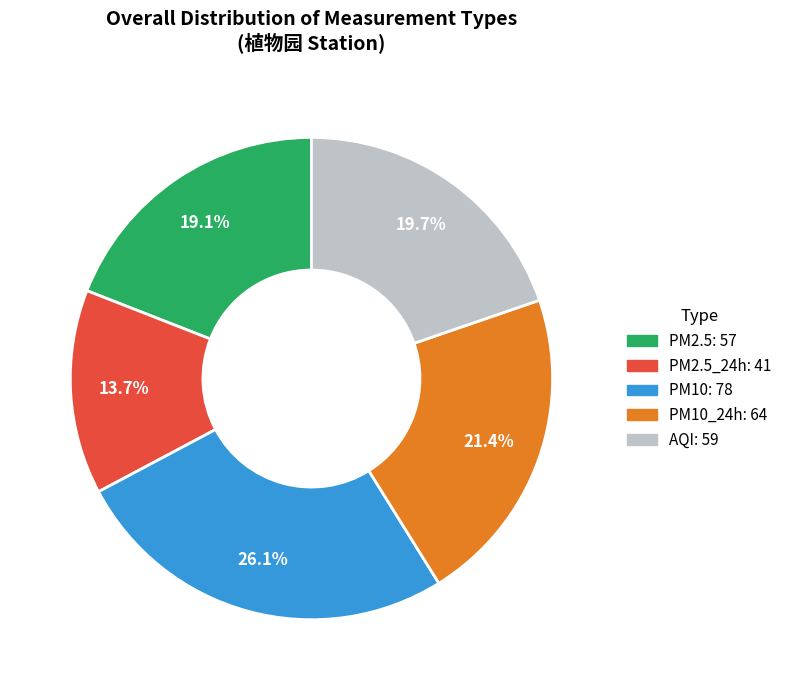

Does any single category account for the majority?

No